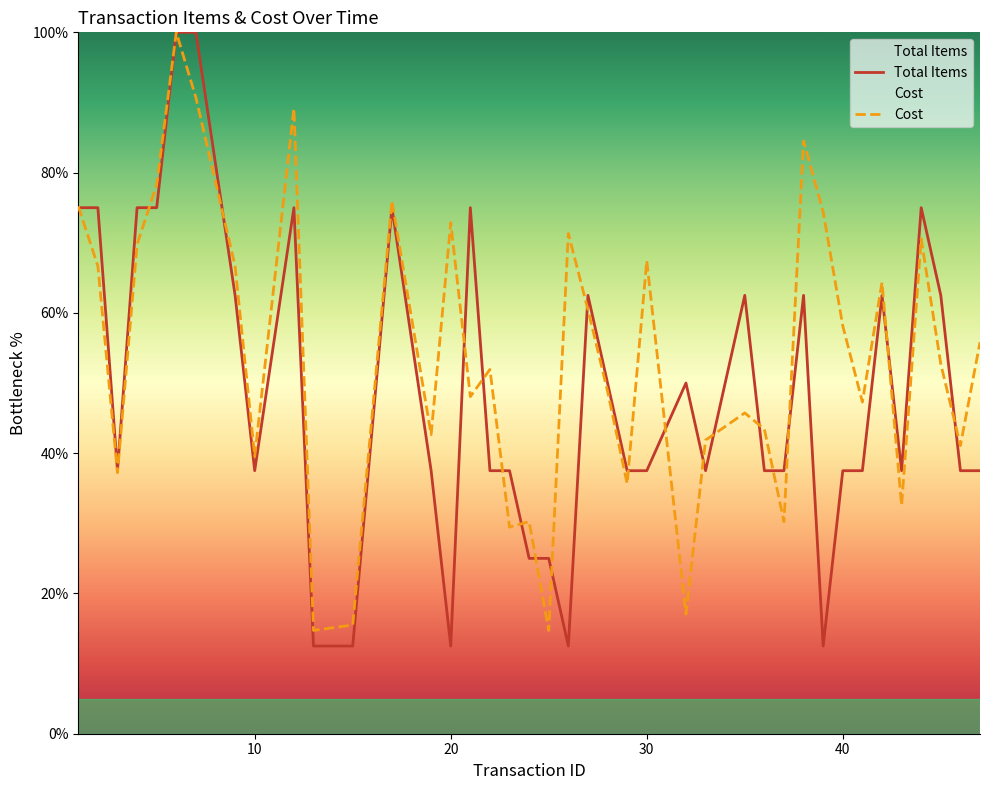

What is the sum of all Total Items values?

1950.0